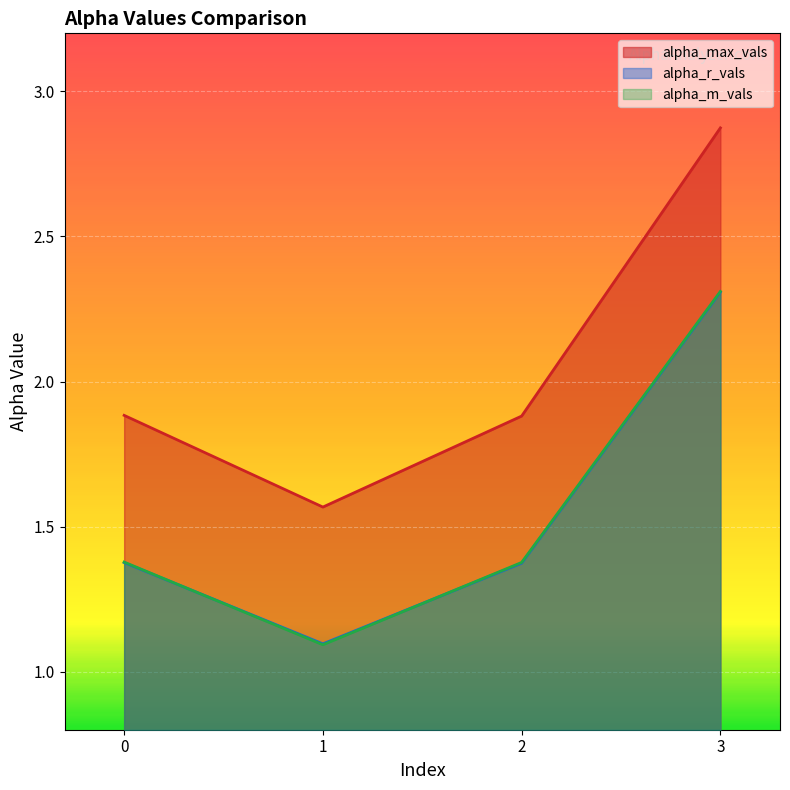

Is it true that alpha_m_vals equals 1.6 at 1?

False